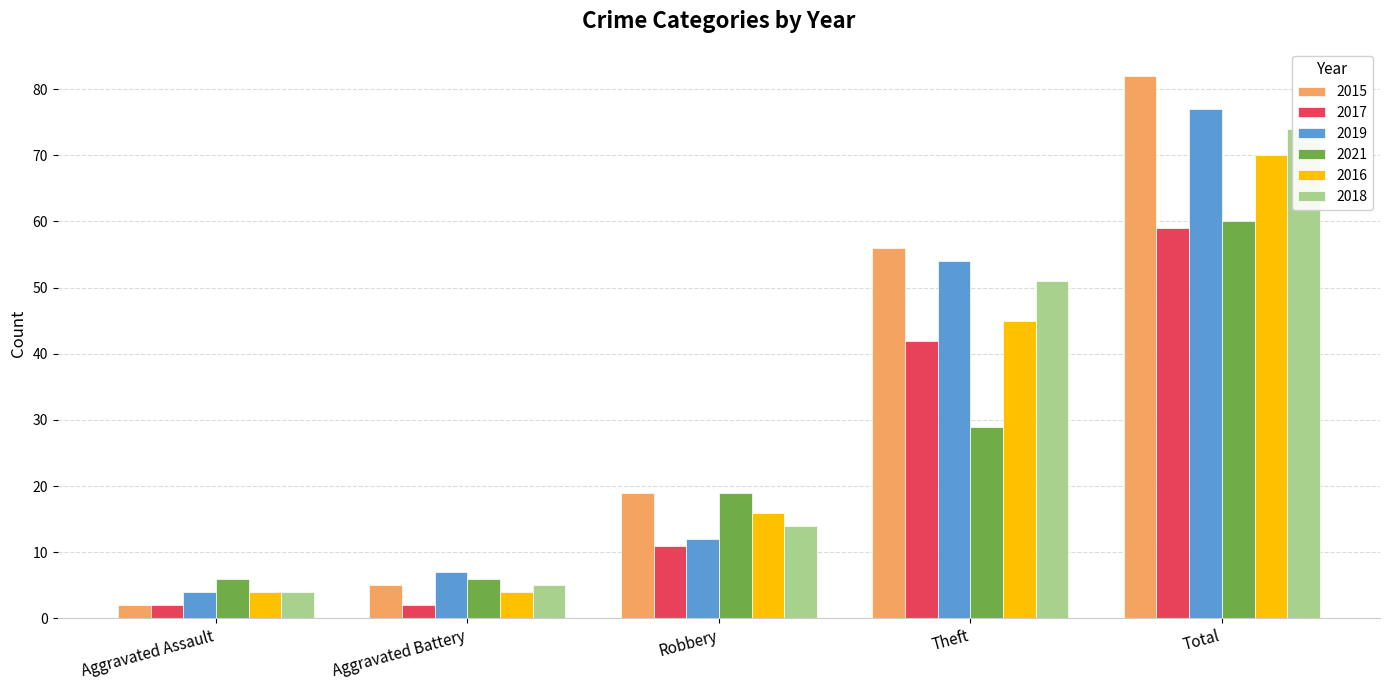

Which series has the largest total across all categories?

2015